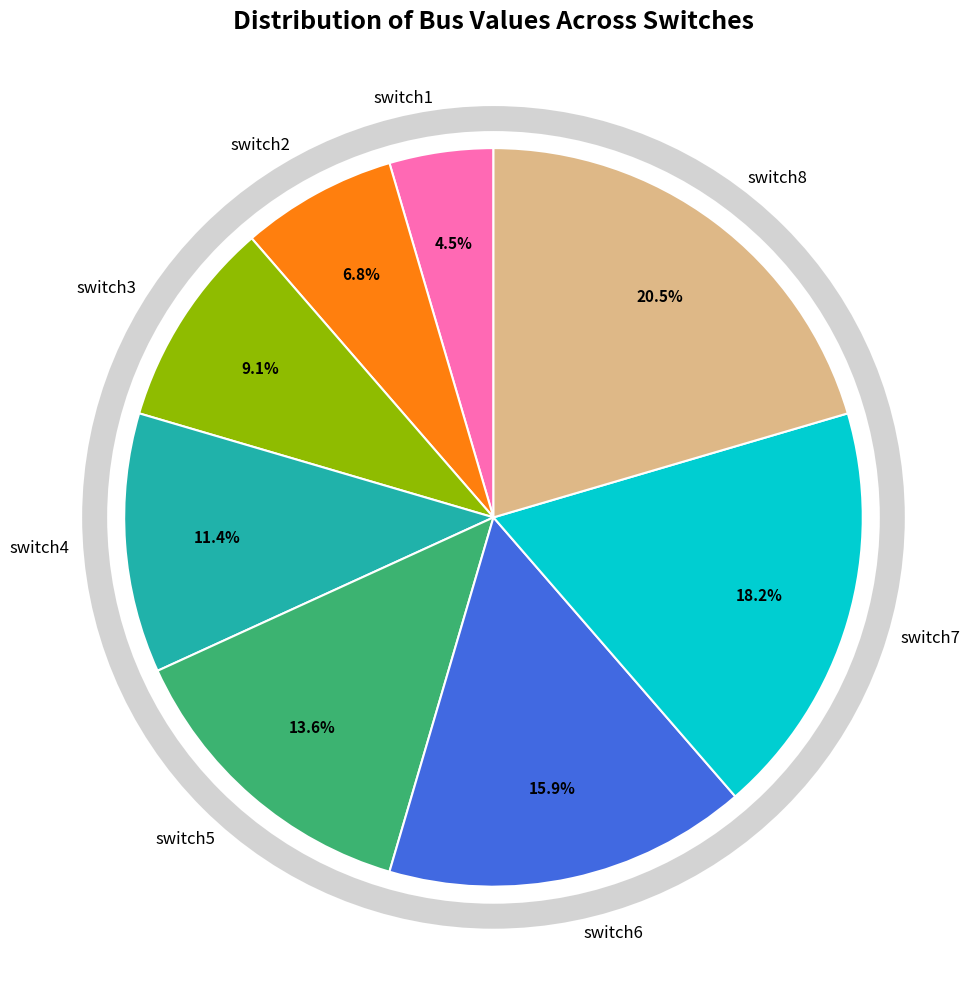

How many slices are in this pie chart?

8